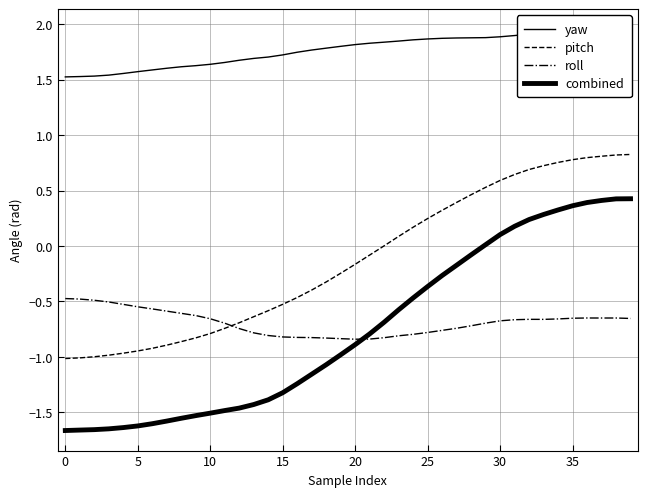

What is the label of the 15th point from the right?

25